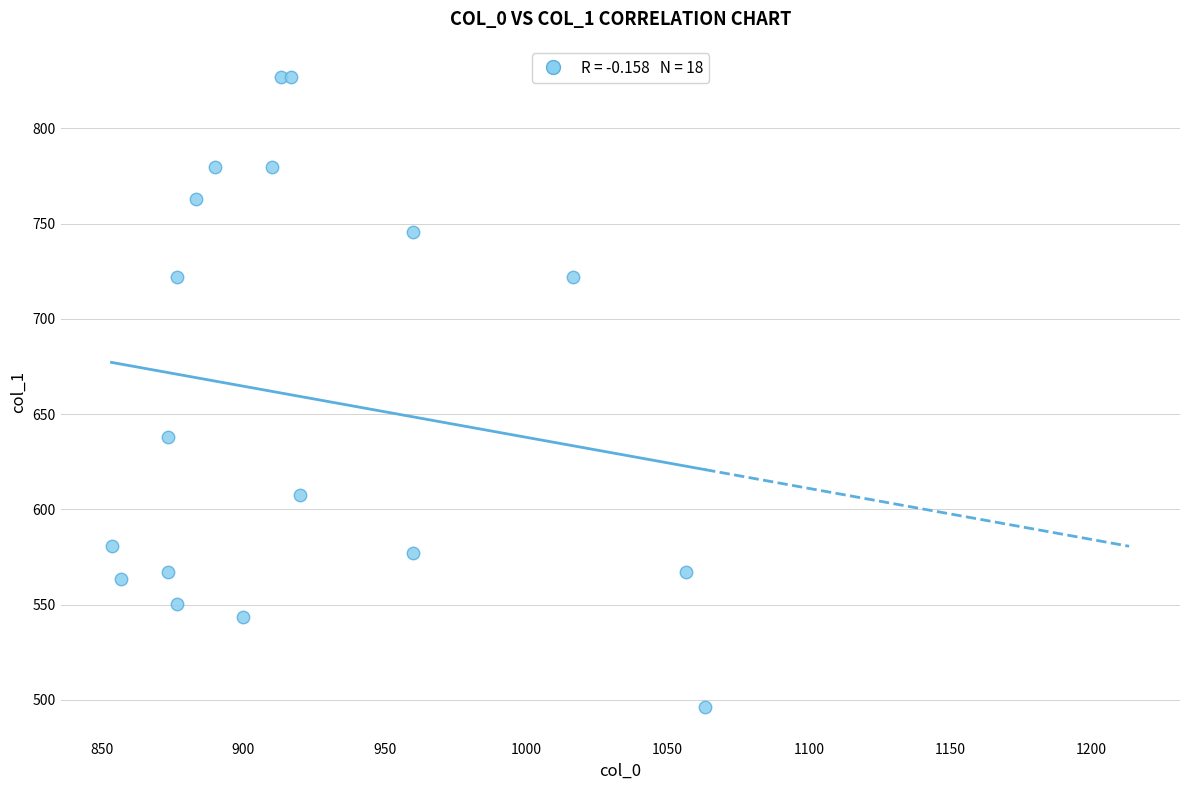

What Y value in the scatter plot is closest to 661?

637.9